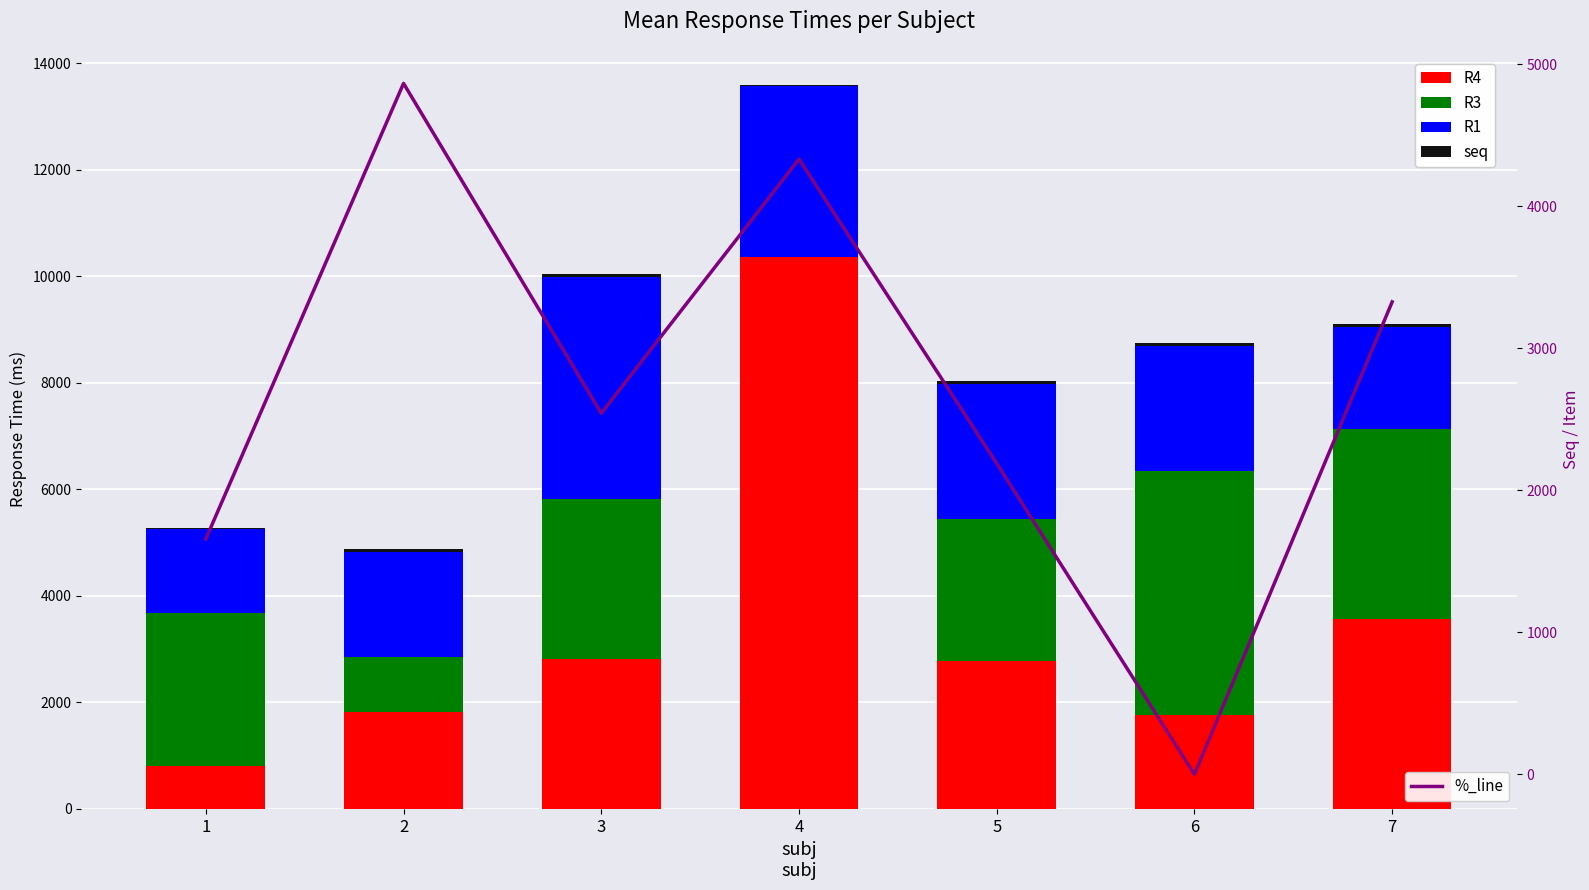

Rank the series by their maximum value, from lowest to highest.

seq, R1, R3, %_line, R4